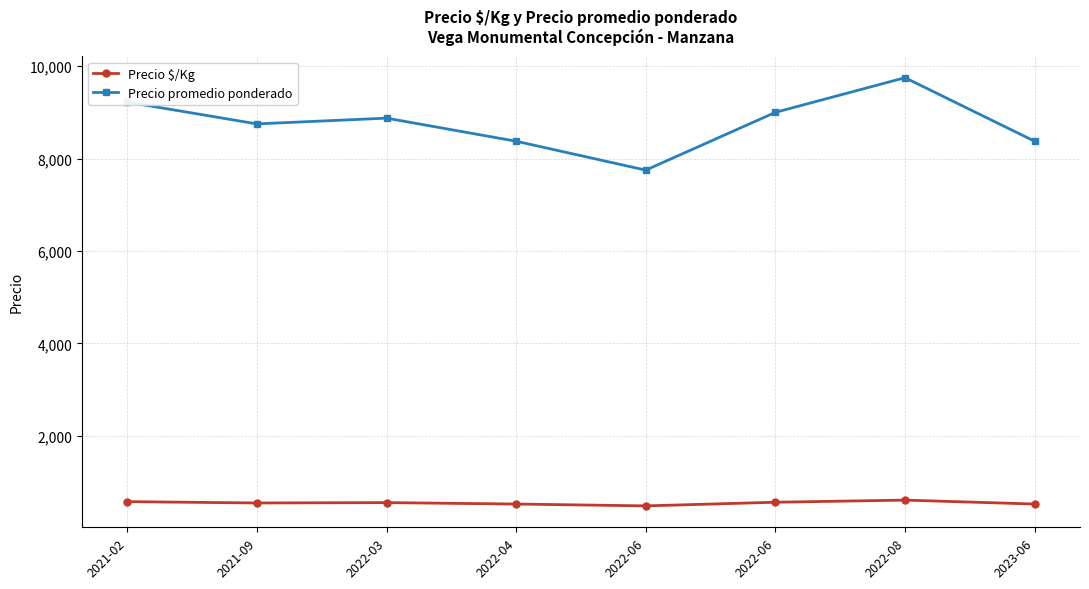

Which label corresponds to the largest value in the chart?

2022-08